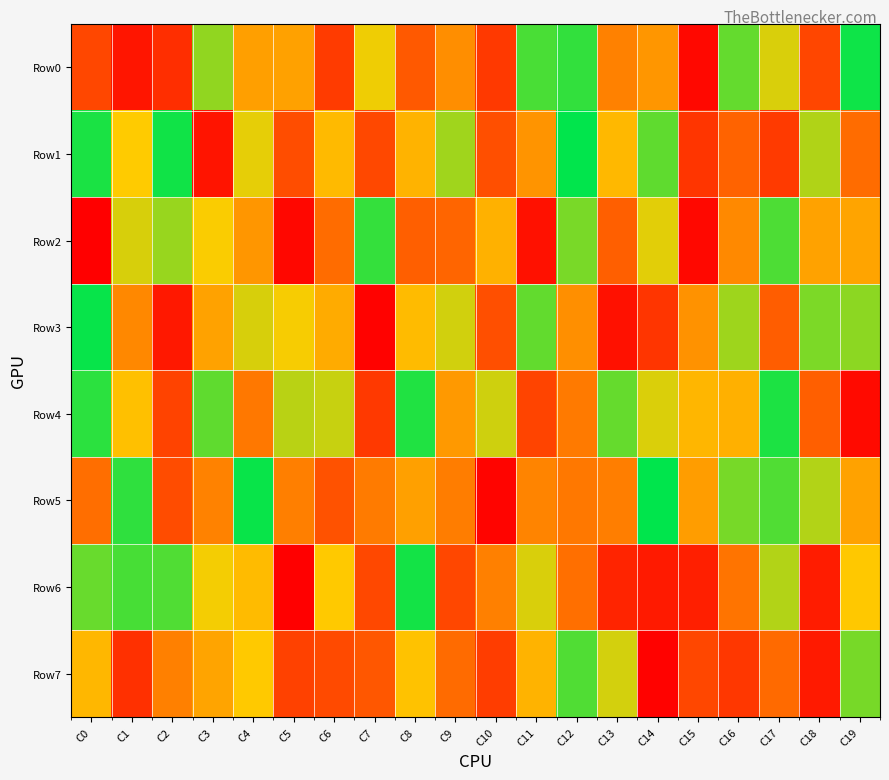

Reading right to left, extract all data points from this chart.

Row0: C19=975538	C18=230652	C17=713478	C16=864173	C15=30281	C14=491180	C13=422990	C12=928779	C11=899719	C10=189939	C9=465621	C8=292516	C7=684779	C6=196541	C5=524701	C4=518676	C3=806208	C2=151668	C1=72382	C0=233177
Row1: C19=356839	C18=765627	C17=192955	C16=324319	C15=177706	C14=869681	C13=599591	C12=991834	C11=484703	C10=260404	C9=786983	C8=584215	C7=236988	C6=608696	C5=252358	C4=695627	C3=68404	C2=973093	C1=660887	C0=959706
Row2: C19=536458	C18=528609	C17=893919	C16=448051	C15=31792	C14=700322	C13=312832	C12=837555	C11=59608	C10=576313	C9=333345	C8=313996	C7=926508	C6=354381	C5=28654	C4=490304	C3=670283	C2=795436	C1=714953	C0=5720
Row3: C19=810990	C18=832322	C17=306167	C16=788111	C15=476392	C14=177186	C13=61193	C12=467595	C11=866057	C10=259642	C9=723306	C8=610847	C7=13007	C6=558698	C5=673690	C4=714356	C3=527821	C2=82691	C1=445495	C0=984778
Row4: C19=35164	C18=310919	C17=958053	C16=572676	C15=593775	C14=710068	C13=862642	C12=399136	C11=226232	C10=725982	C9=502267	C8=950892	C7=189075	C6=736295	C5=752702	C4=392063	C3=870249	C2=220216	C1=624794	C0=938221
Row5: C19=529570	C18=762455	C17=889403	C16=838982	C15=514126	C14=995086	C13=414265	C12=393050	C11=432659	C10=17513	C9=409776	C8=522658	C7=403627	C6=271099	C5=415586	C4=982566	C3=426186	C2=250147	C1=931873	C0=360694
Row6: C19=653512	C18=93352	C17=762812	C16=382143	C15=103065	C14=91006	C13=121496	C12=365226	C11=712201	C10=417916	C9=234945	C8=968771	C7=236841	C6=654417	C5=2171	C4=610406	C3=678405	C2=890110	C1=901638	C0=858368
Row7: C19=839274	C18=87944	C17=347367	C16=181076	C15=233952	C14=12933	C13=721084	C12=888560	C11=585456	C10=202567	C9=349403	C8=632885	C7=287112	C6=244353	C5=214167	C4=654052	C3=536215	C2=417902	C1=159764	C0=598643